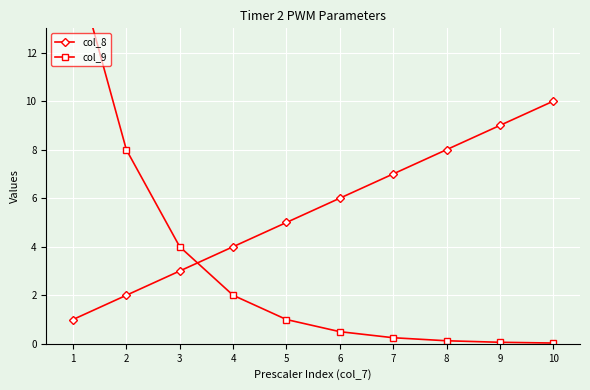

At 2, list the series in order from smallest to largest.

col_8, col_9